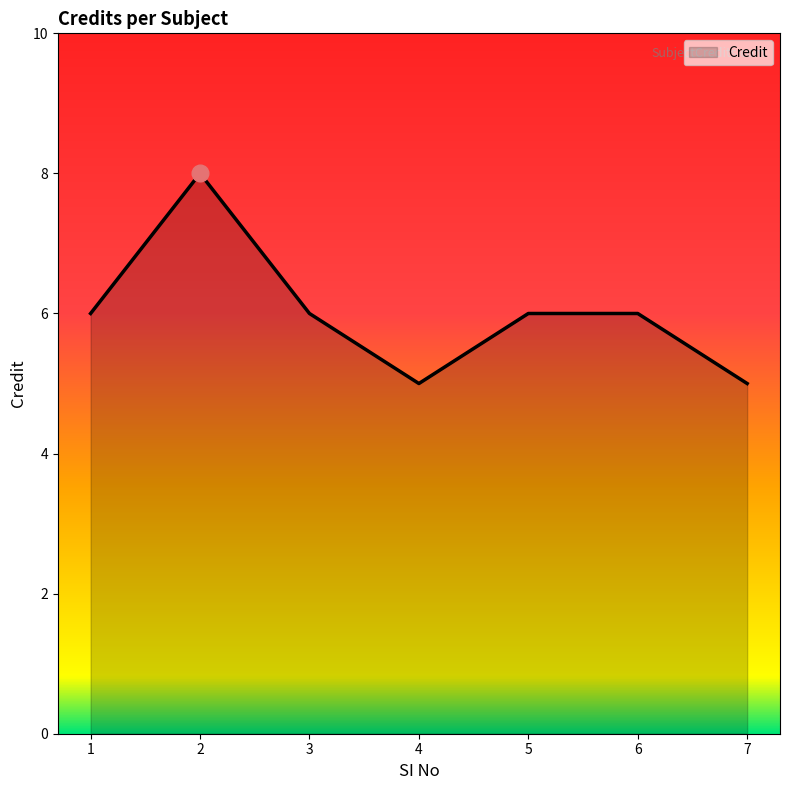

What is the change in value from 4 to 6?

+1